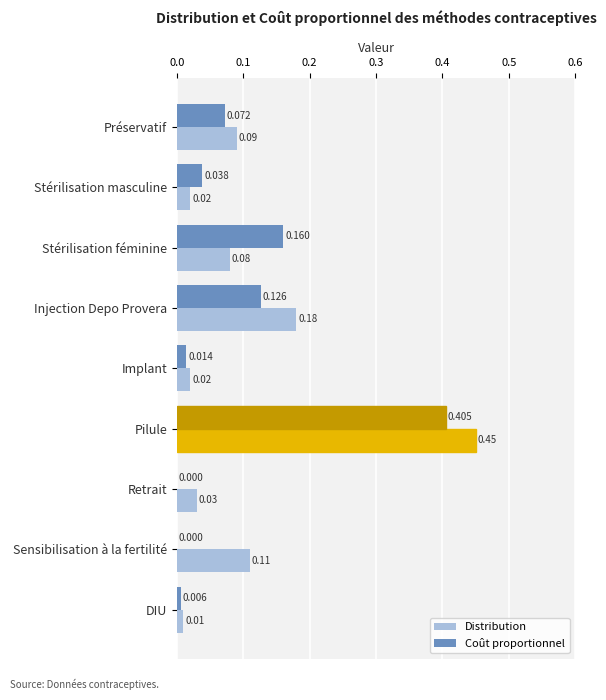

Which category has the highest value across all series?

Pilule